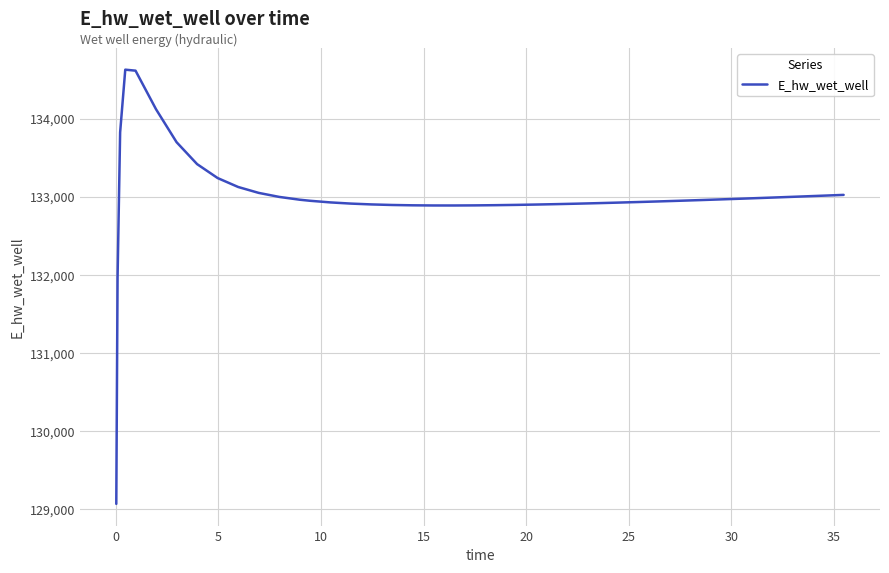

What is the minimum value shown in the chart?

129070.3